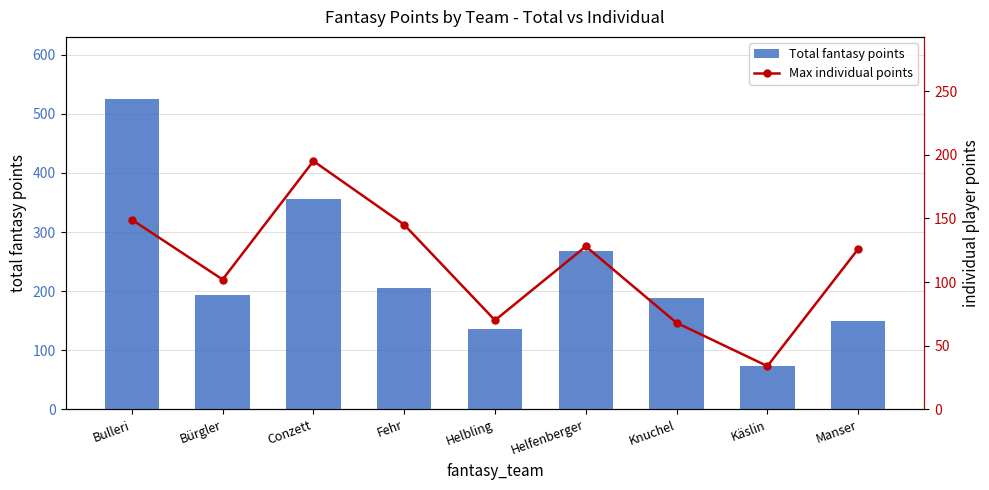

Read the Max individual points value at Bürgler, to the nearest 5.

100